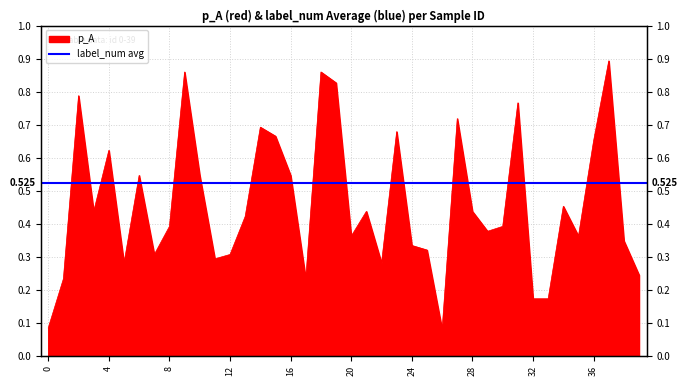

Which has a higher value, 29 or 31?

31